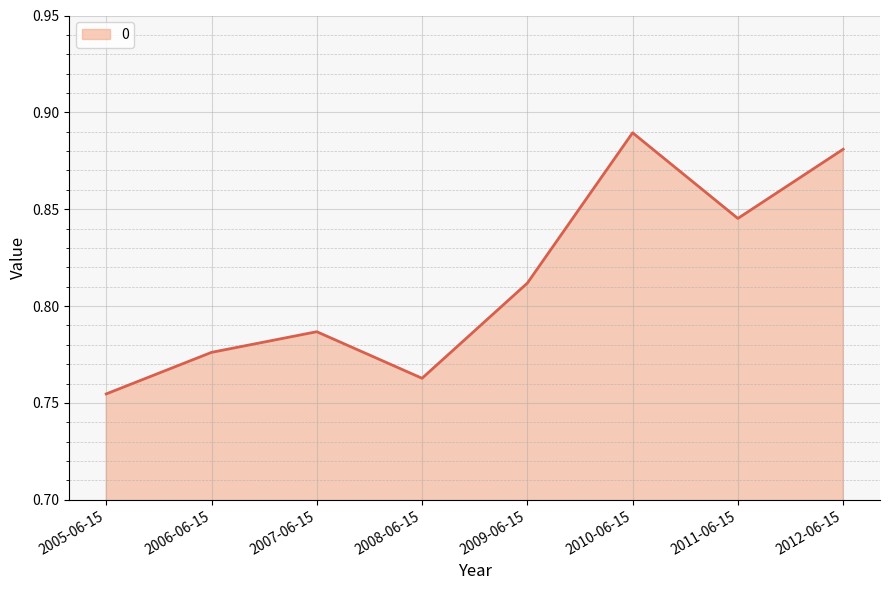

At which category does the chart reach its minimum across all series?

2005-06-15